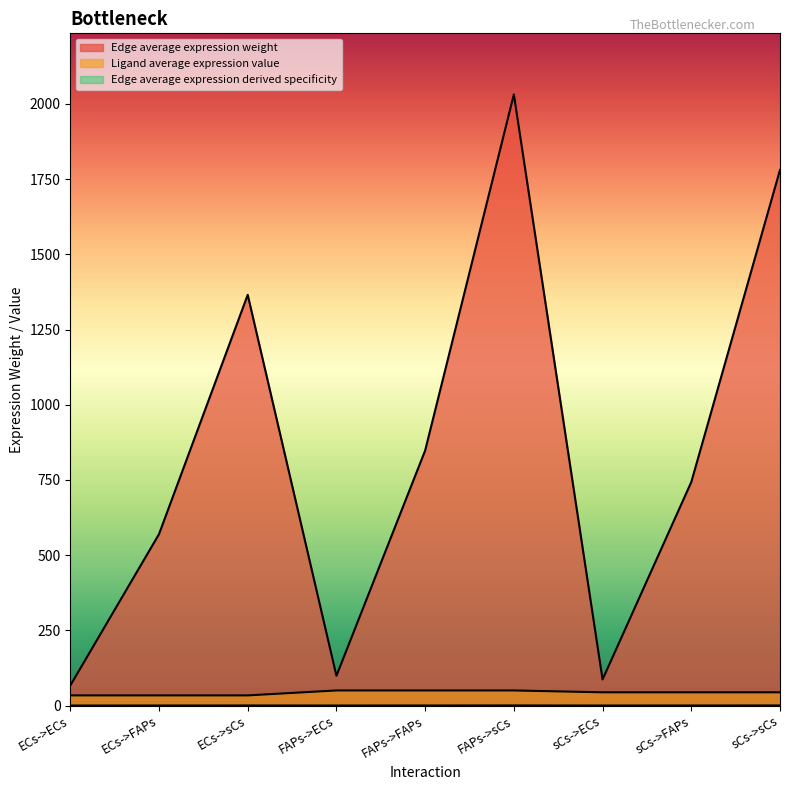

What is the average value of the Ligand average expression value series?

42.6